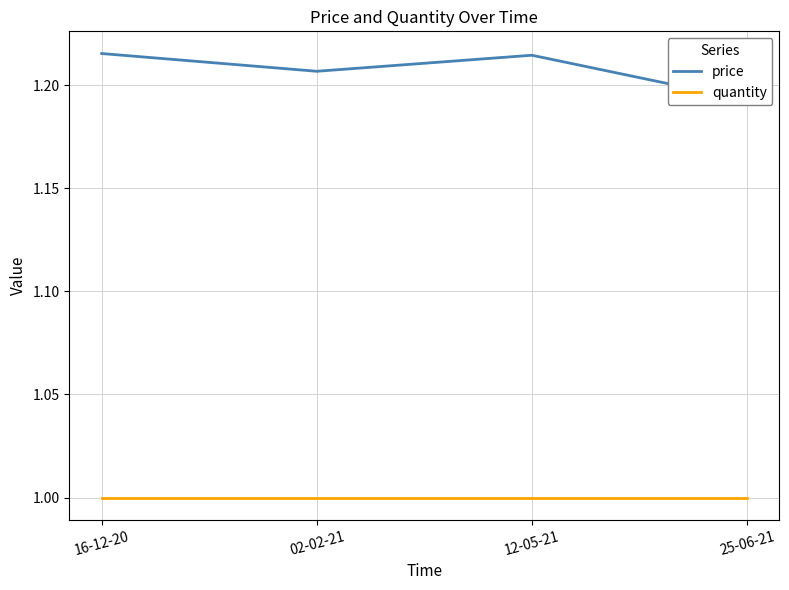

Count the number of data series in this chart.

2